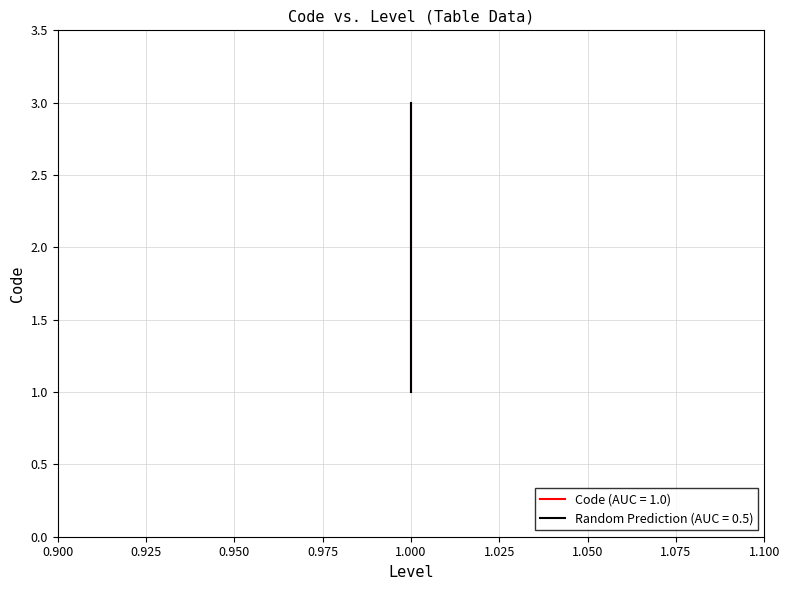

Reading right to left, transcribe all the data shown in this chart.

3	2	1